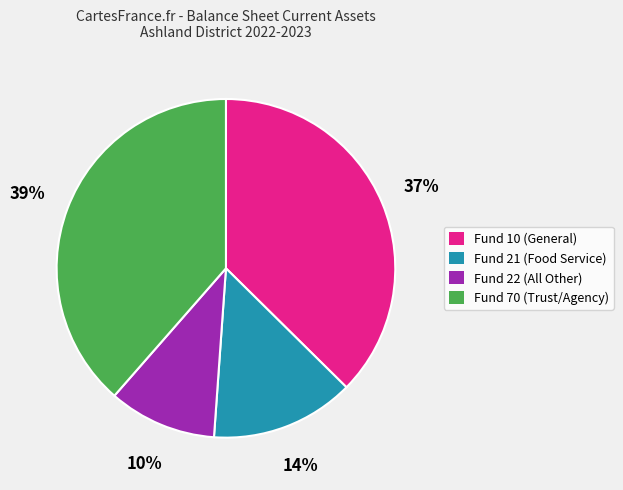

Is it true that Fund 70 (Trust/Agency) is 51% of the pie?

False